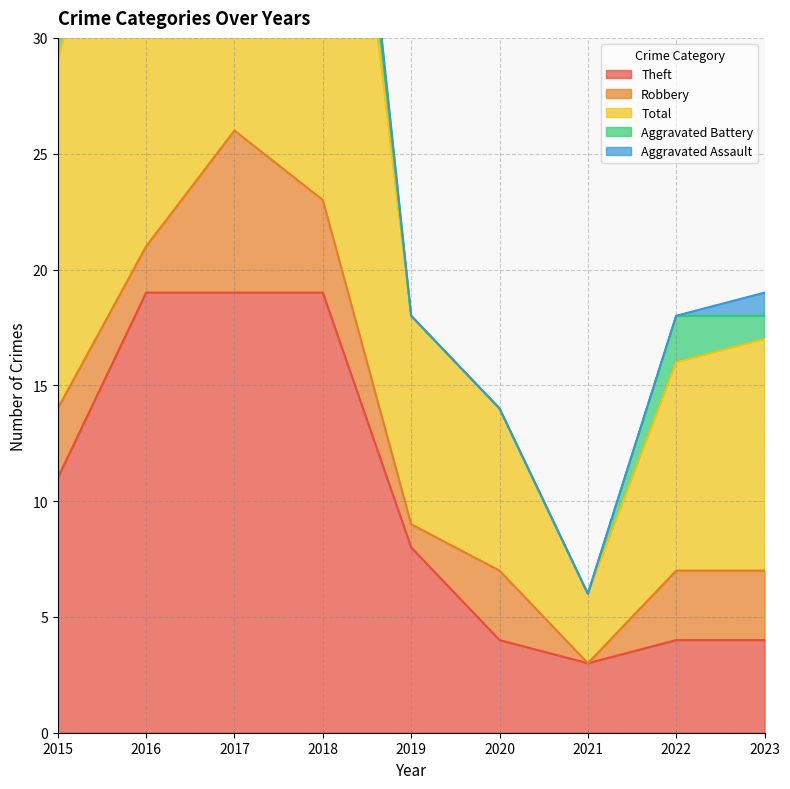

Which label corresponds to the smallest value in the chart?

2021